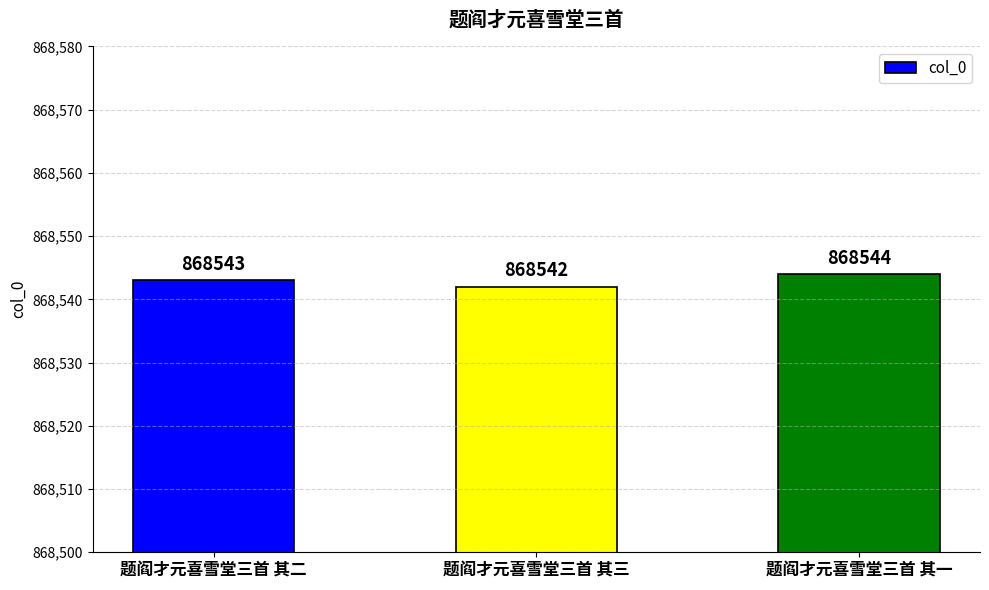

What is the ratio of the value at 题阎才元喜雪堂三首 其一 to the value at 题阎才元喜雪堂三首 其三?

1.0